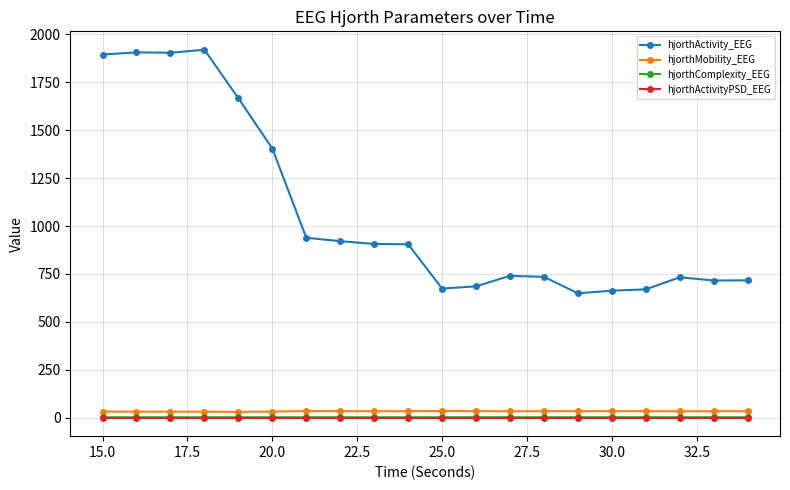

What is the greatest value displayed?

1919.5